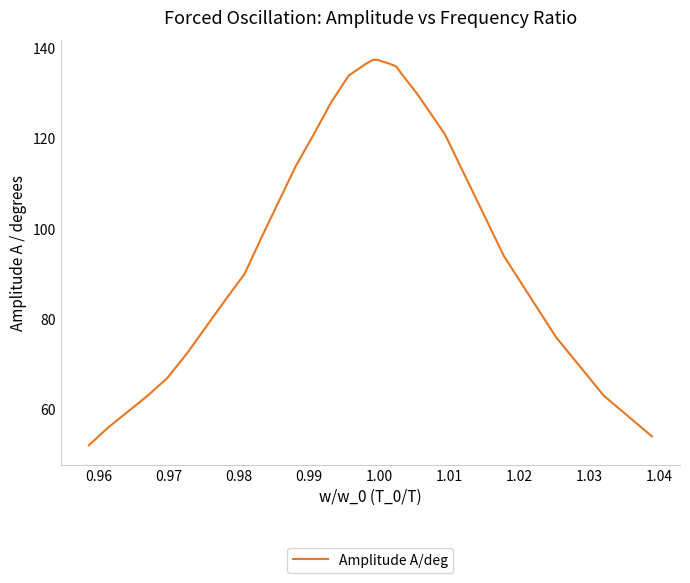

What is the maximum value shown in the chart?

137.5